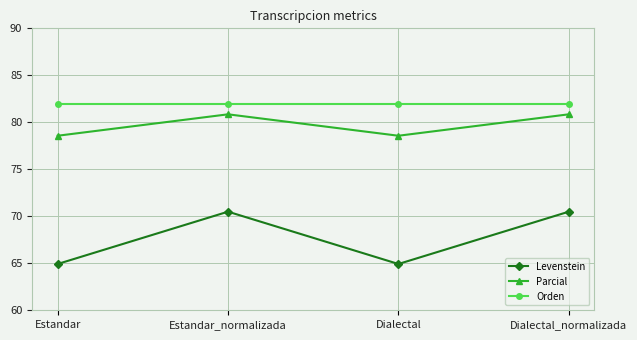

At which category does Parcial reach its first local peak?

Estandar_normalizada